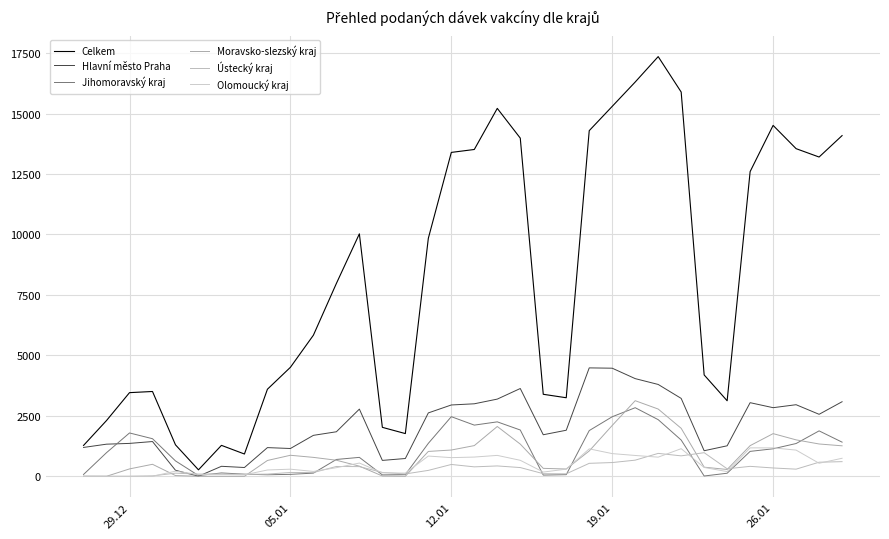

What is the difference between the second highest and second lowest values in the Jihomoravský kraj series?

2434